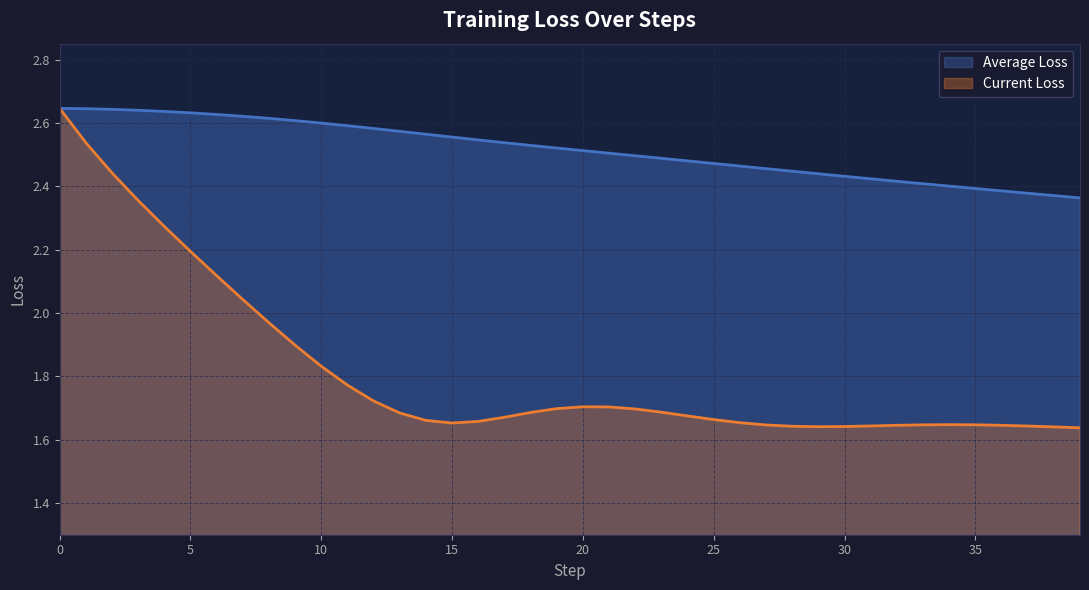

Where is the first local minimum for Current Loss?

15